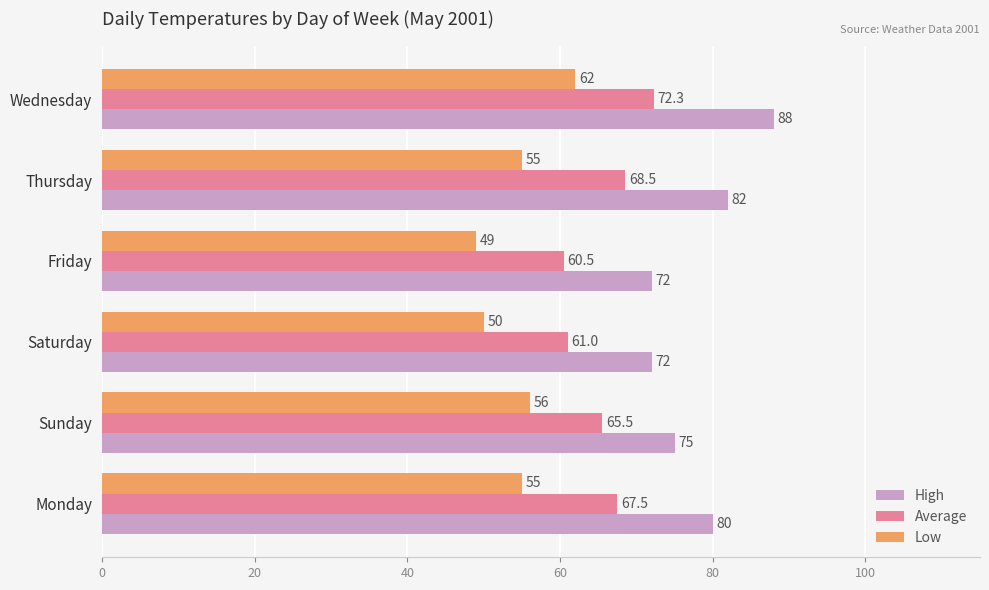

The High series shows 75.0 at Sunday. True or false?

True